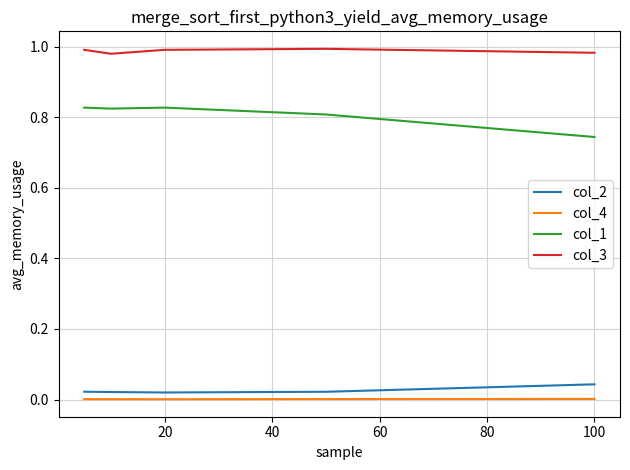

True or false: col_1 and col_3 intersect in this chart.

False